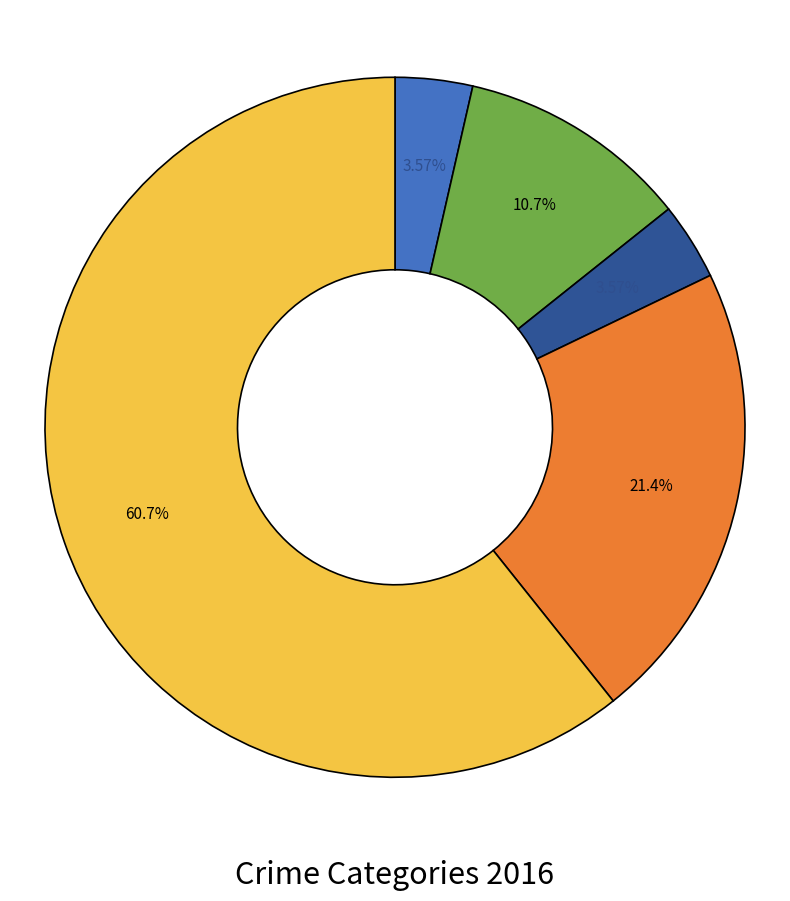

Is there any slice that represents more than half of the pie?

Yes